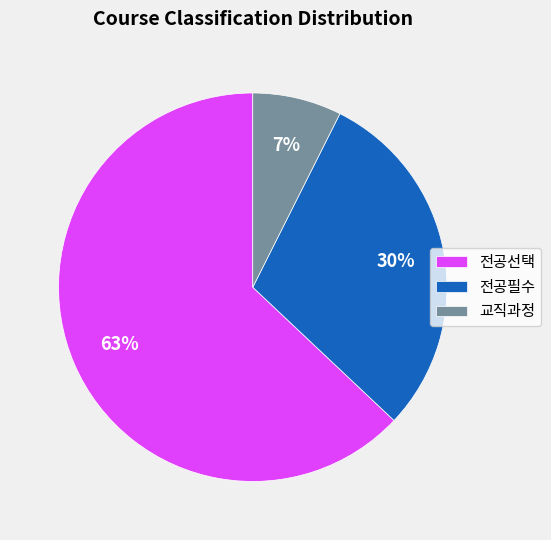

What is the smallest slice in the pie chart?

교직과정